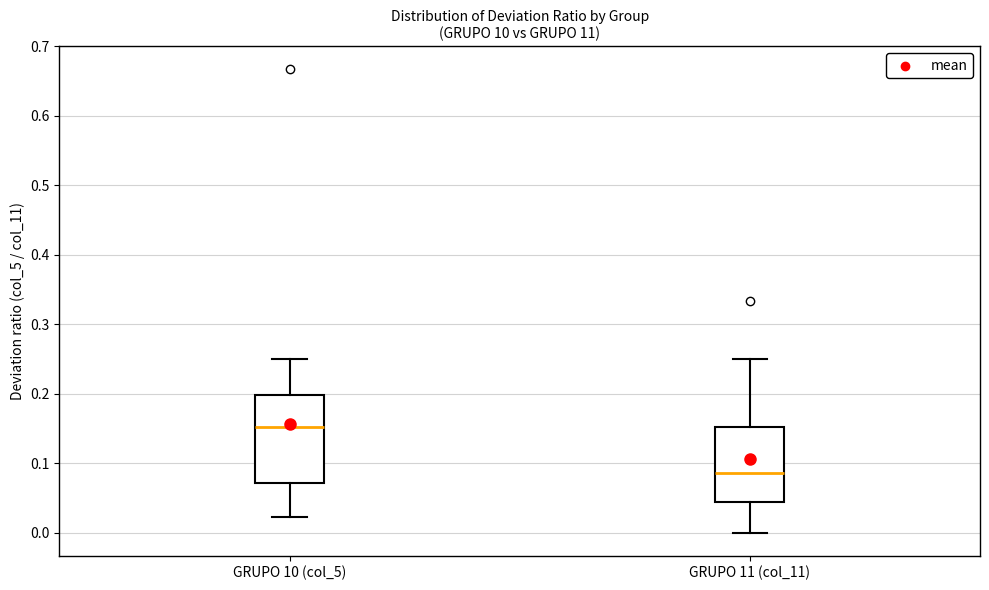

Reading left to right, read every box against the y-axis: the position of its median line, the range the box covers, and the ends of its whiskers. The values are not printed on the chart, so give them approximately, as read against the axis.

GRUPO 10 (col_5): median 0.15, box 0.07 to 0.20, whiskers 0.02 to 0.25
GRUPO 11 (col_11): median 0.09, box 0.04 to 0.15, whiskers 0.00 to 0.25